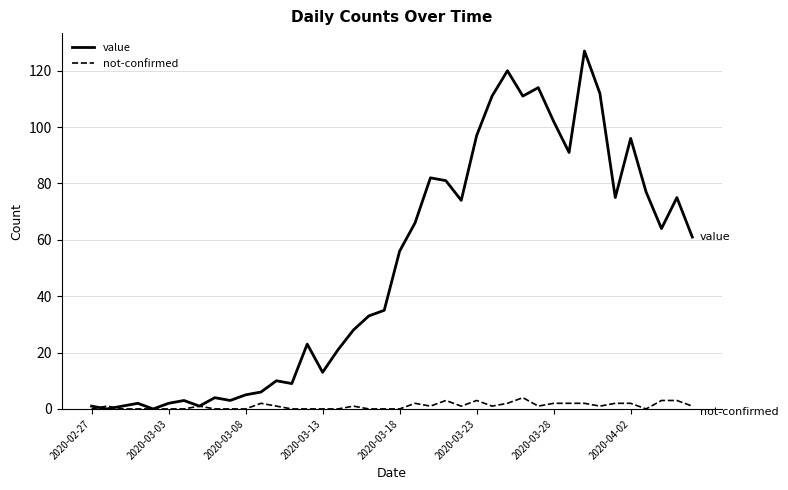

What is the maximum value for not-confirmed?

4